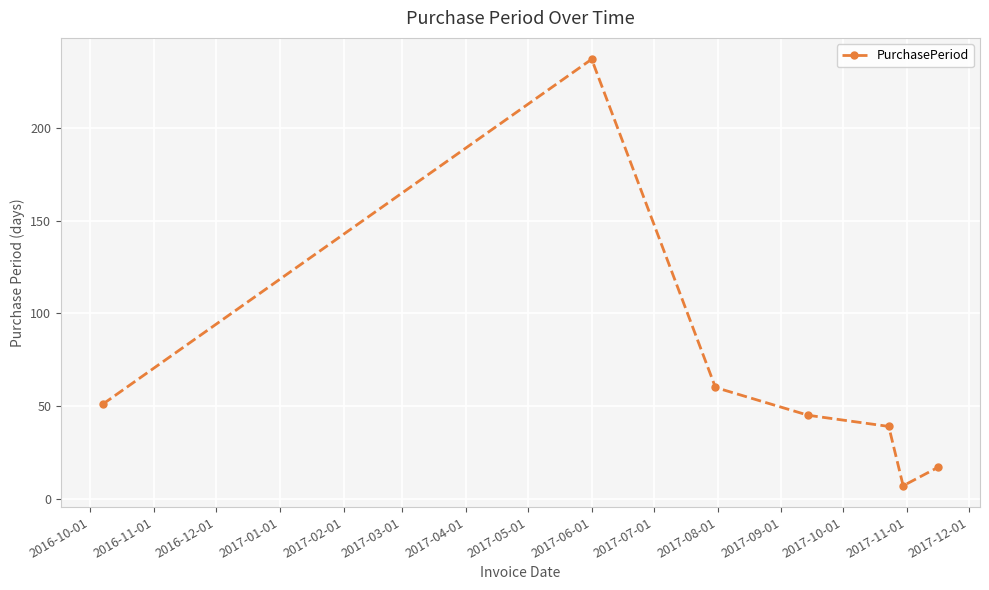

What is the average value?

65